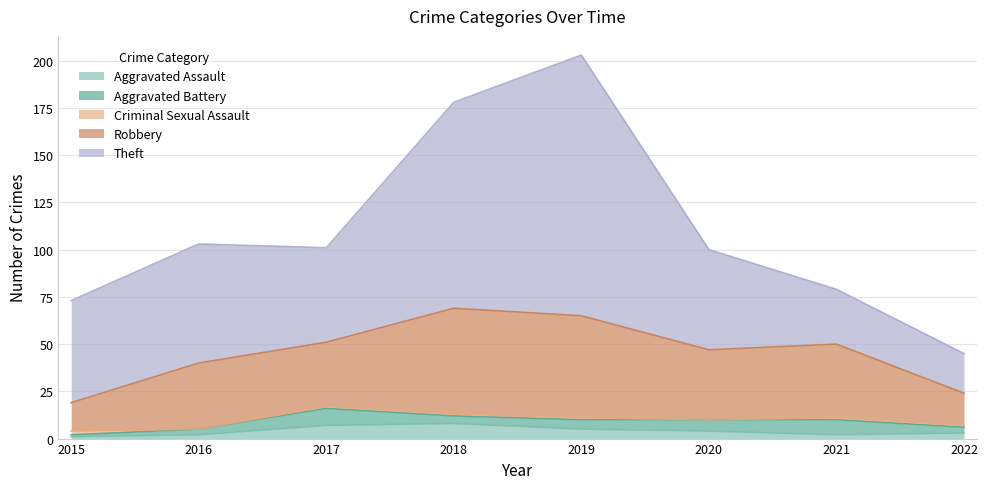

Read the Criminal Sexual Assault value at 2015.

2